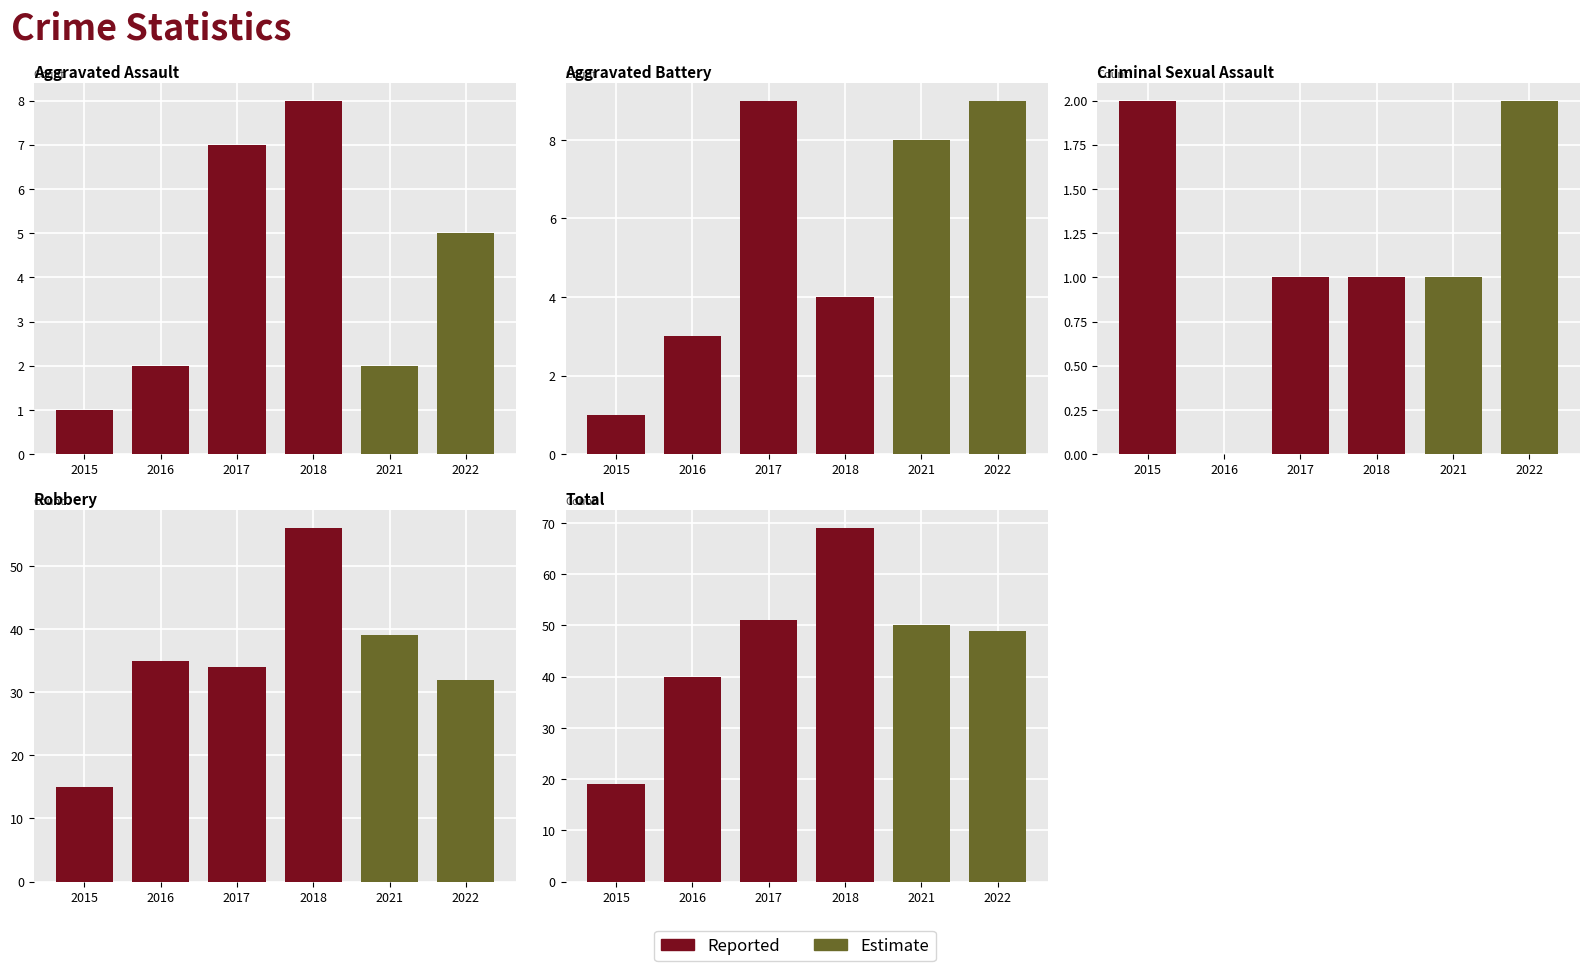

What is the value of the 2022 bar at the 1st from the left?

5